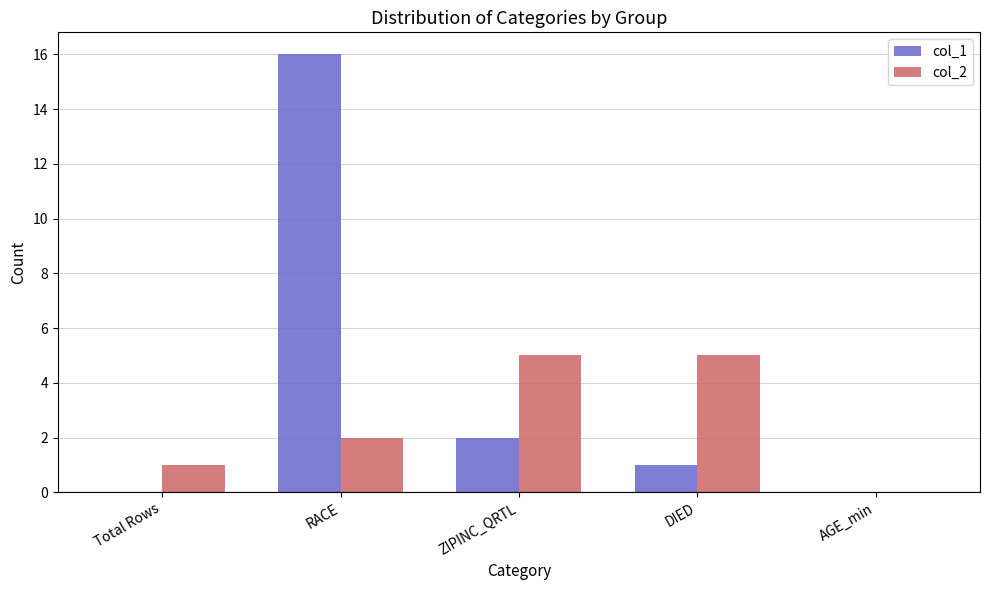

Which series changed the most between Total Rows and RACE?

col_1